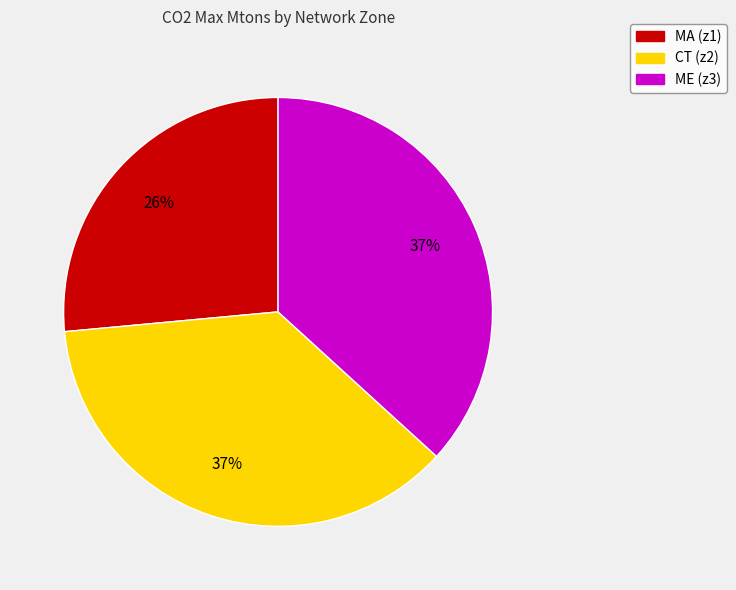

To the nearest percent, what is the combined percentage of CT (z2) and ME (z3)?

74%